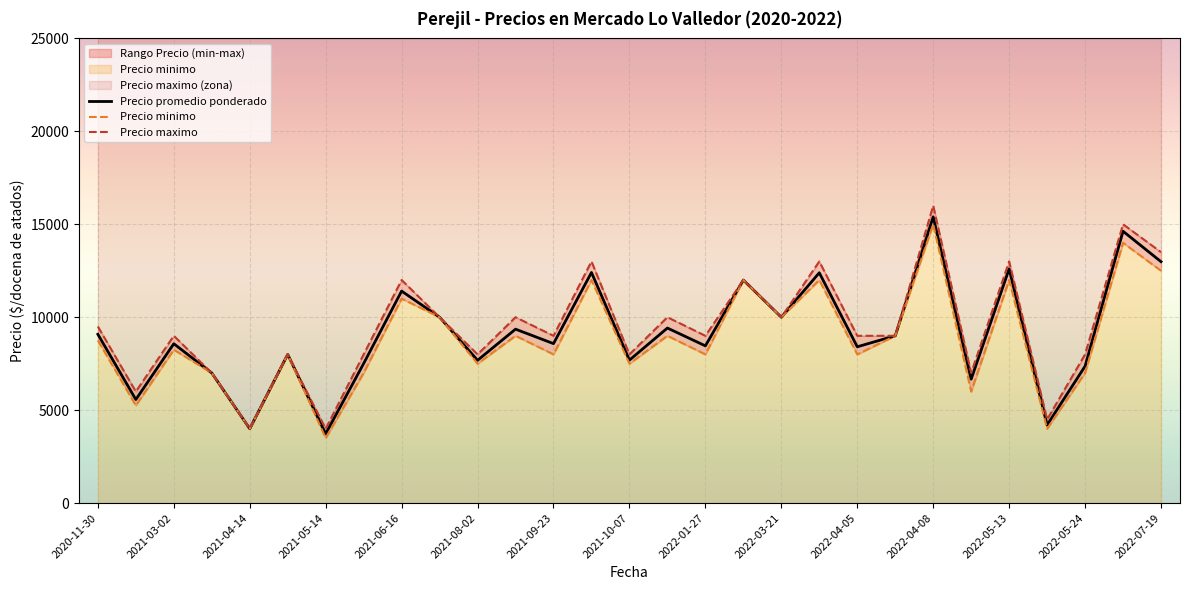

Where is Precio maximo nearest to the value 12000?

2021-06-16